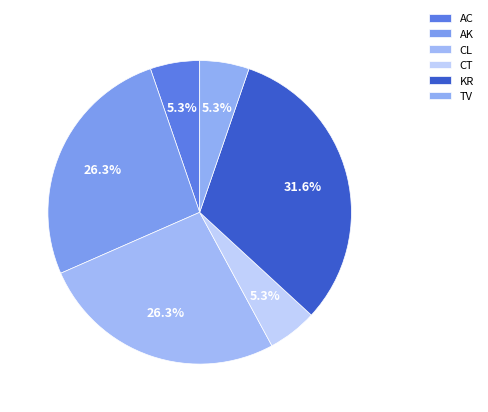

How many slices are in this pie chart?

6